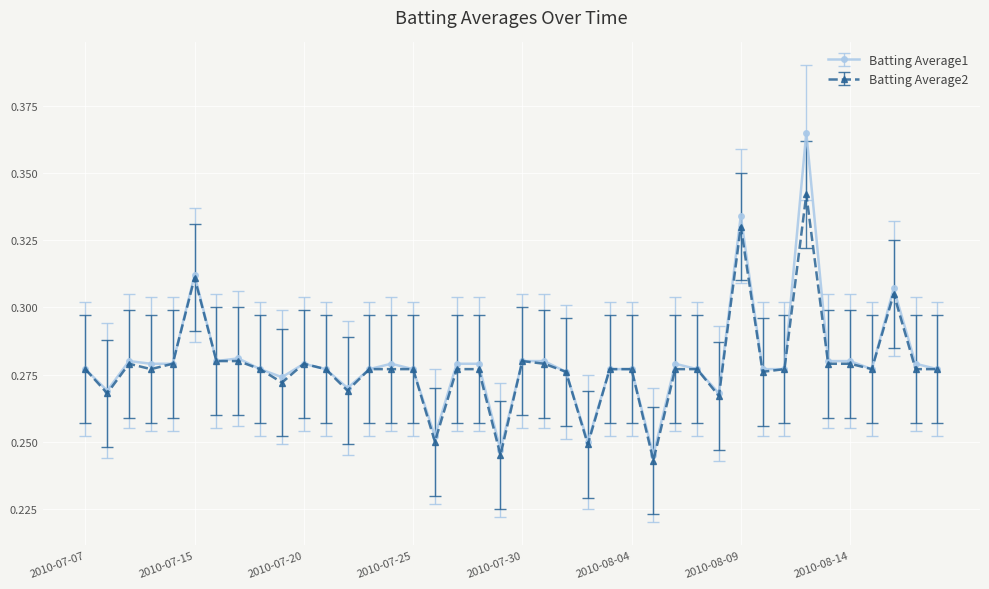

Is this an area chart (filled region under the line)?

No